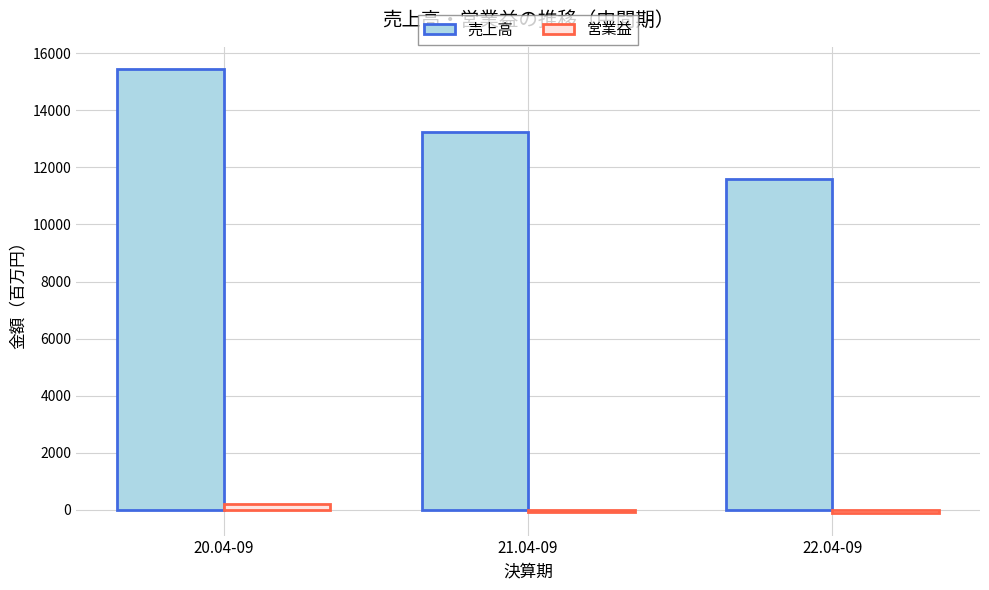

What is the difference between the maximum and second lowest values in the 売上高 series?

2207